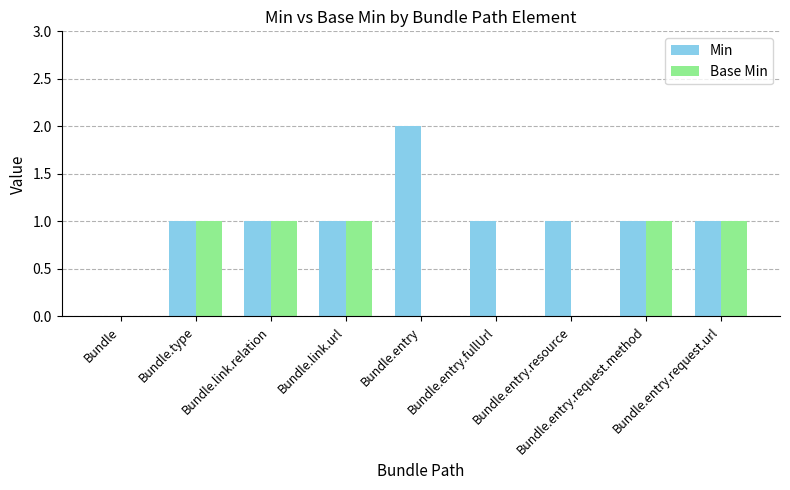

Which series has the largest total across all categories?

Min